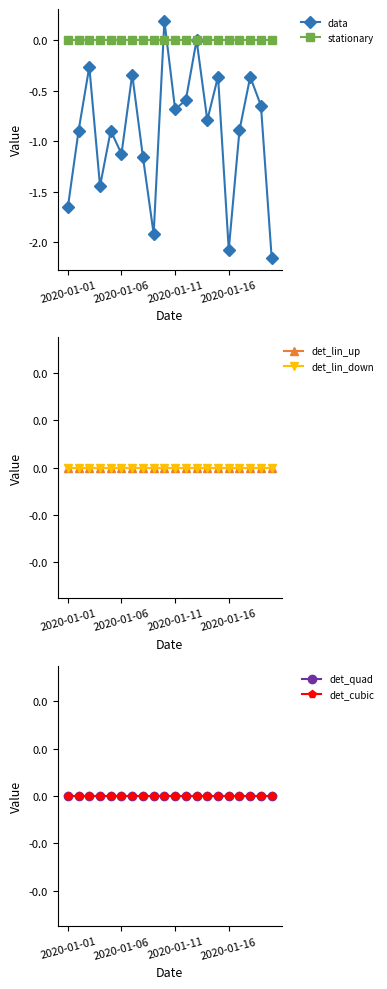

True or false: stationary and det_lin_up cross at least once.

False